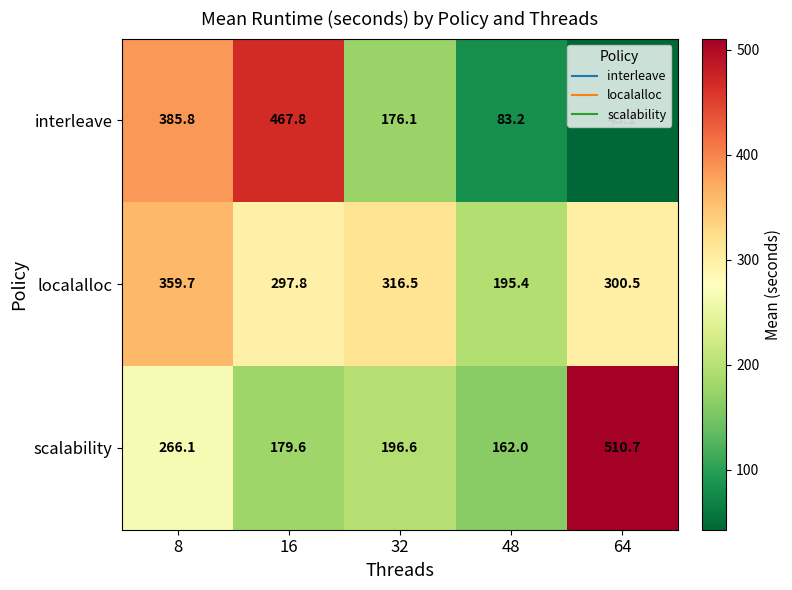

The value of interleave at 16 is 467.8. True or false?

True